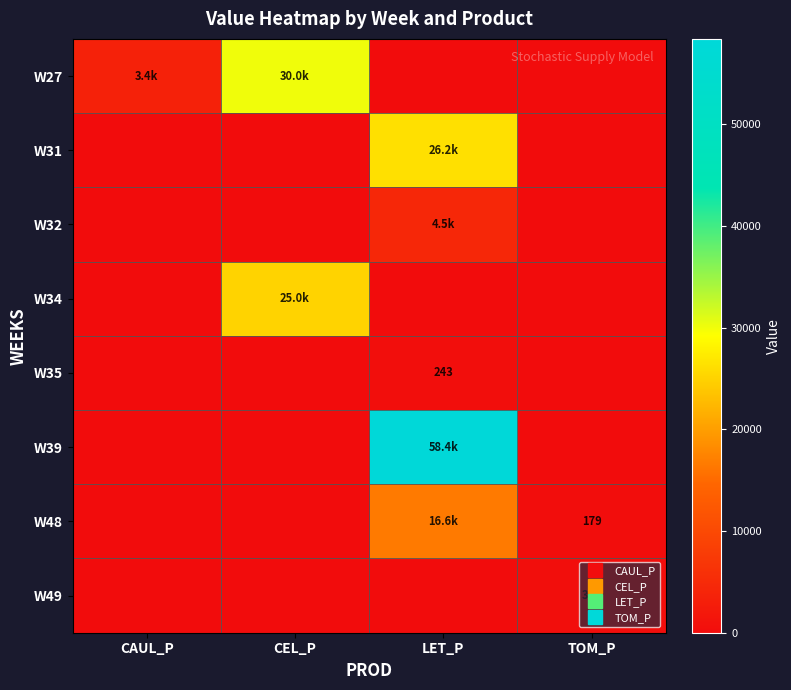

Where is W48 nearest to the value 8277?

TOM_P